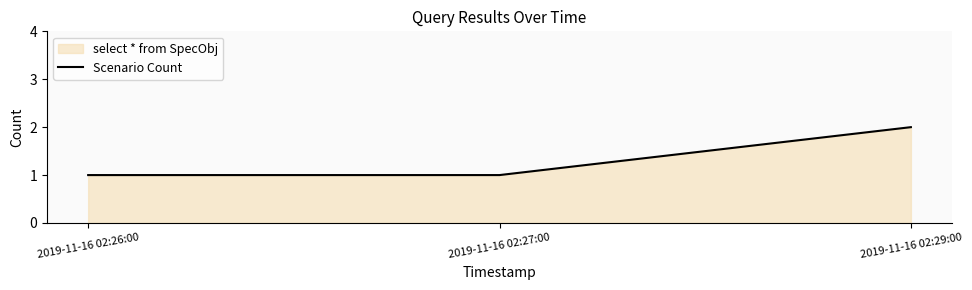

What is the difference between the values at 2019-11-16 02:27:00 and 2019-11-16 02:29:00?

1